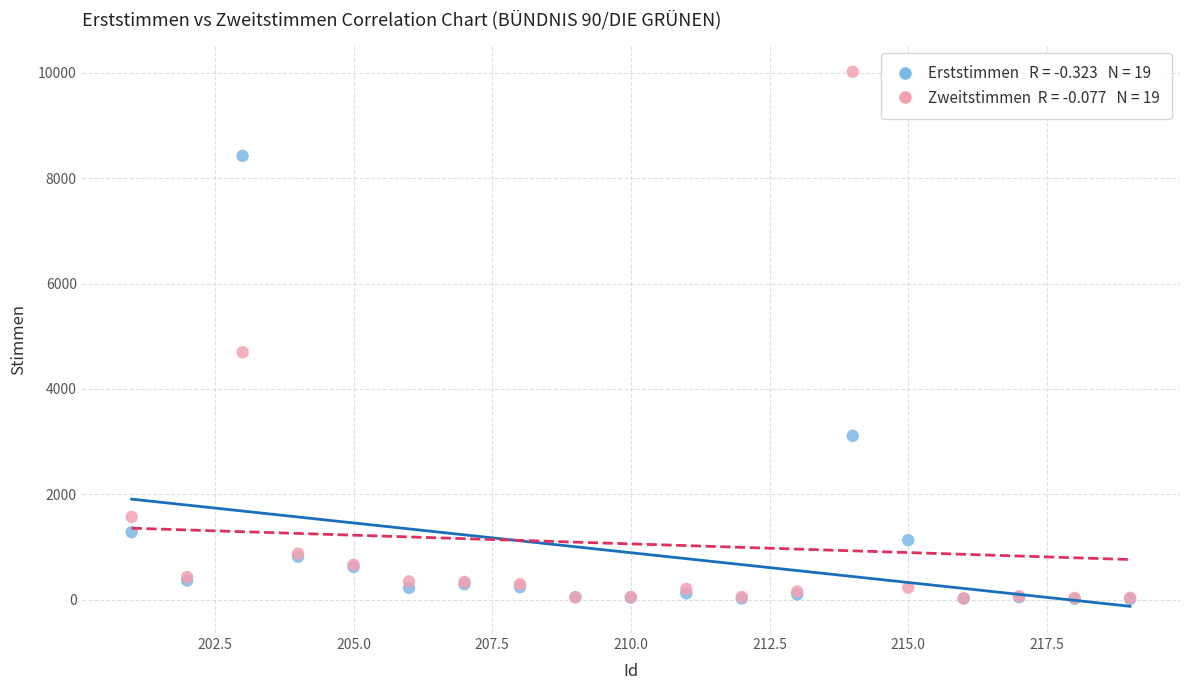

Across all series, what Y value is closest to 5017?

4696